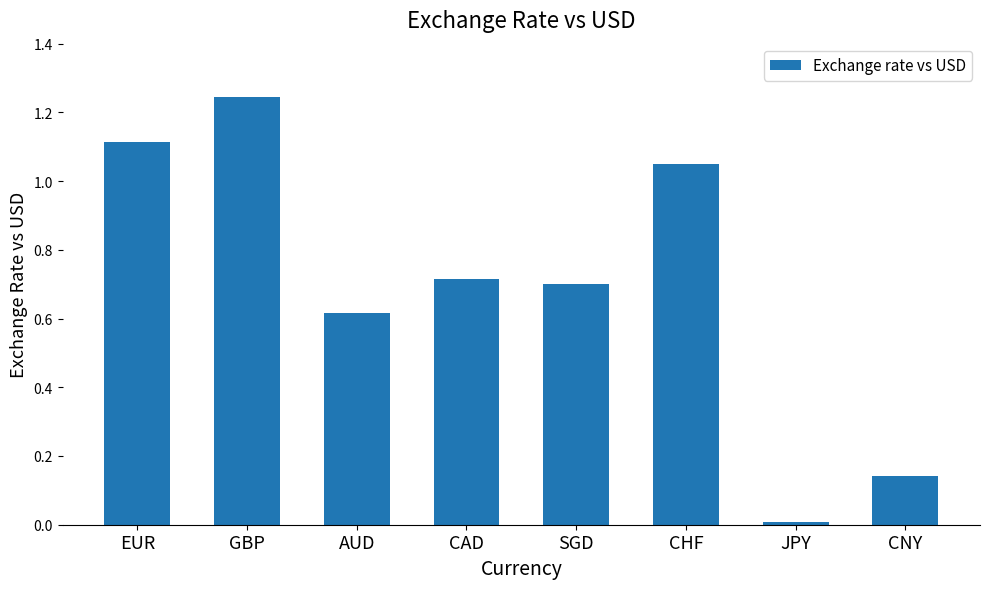

At which category does the chart reach its peak across all series?

GBP